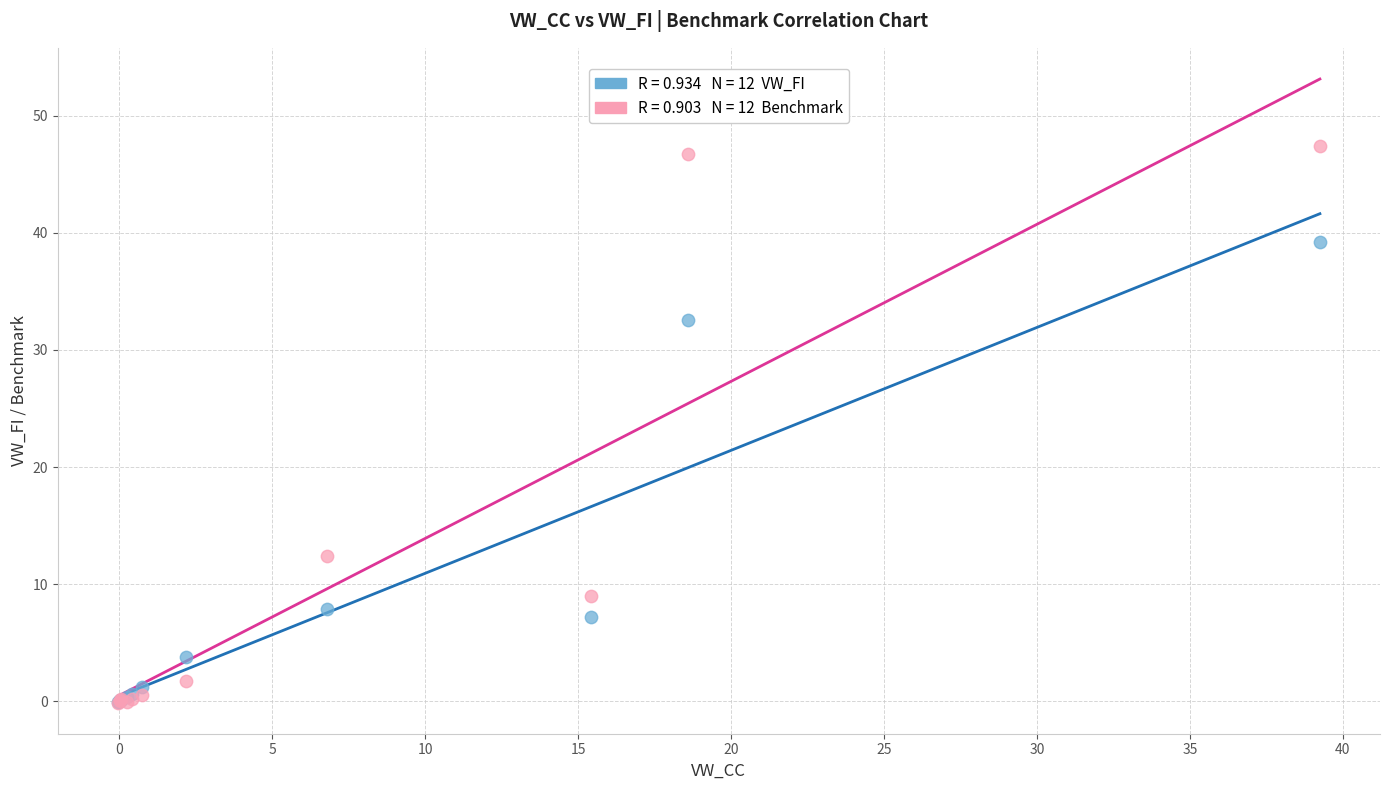

Across all series, what Y value is closest to 23?

32.6